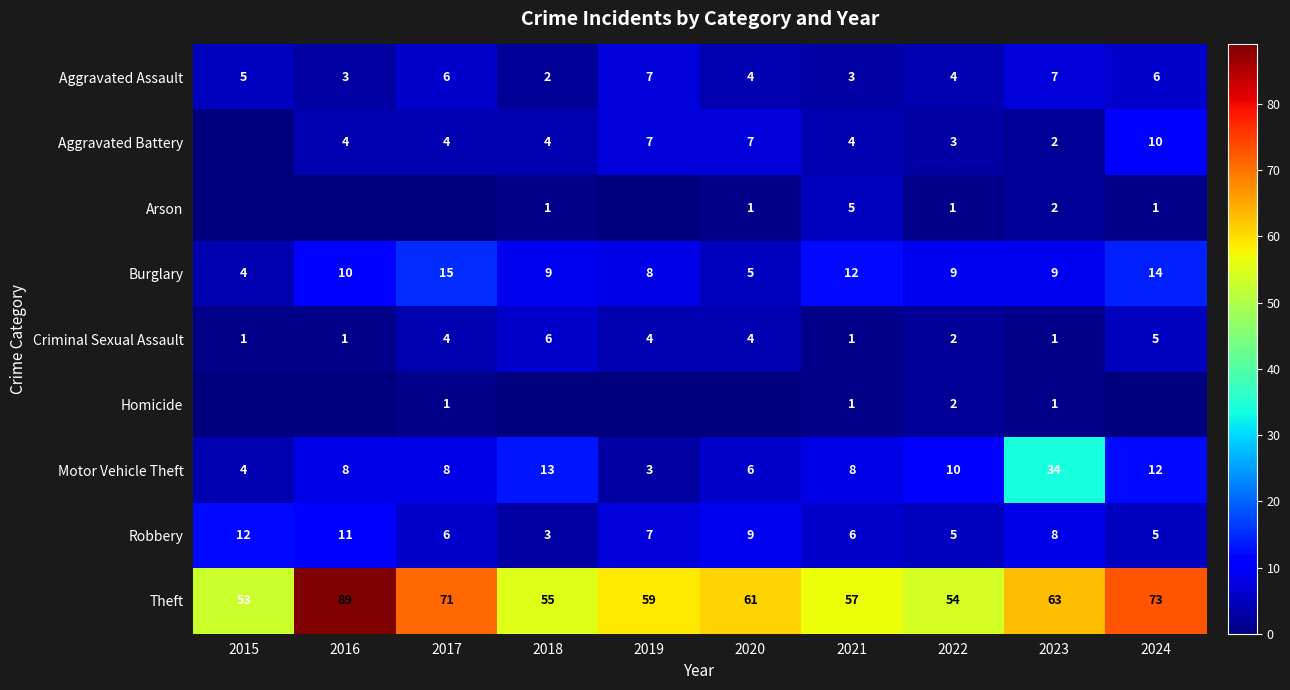

What is the spread (max minus min) of values at 2022?

53